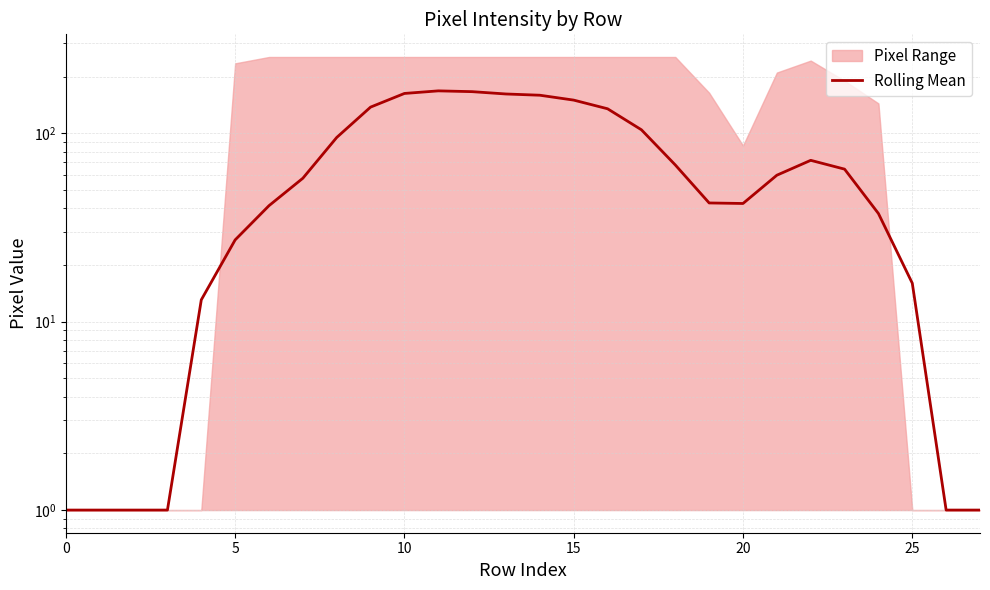

Where does the data first go above 59?

8